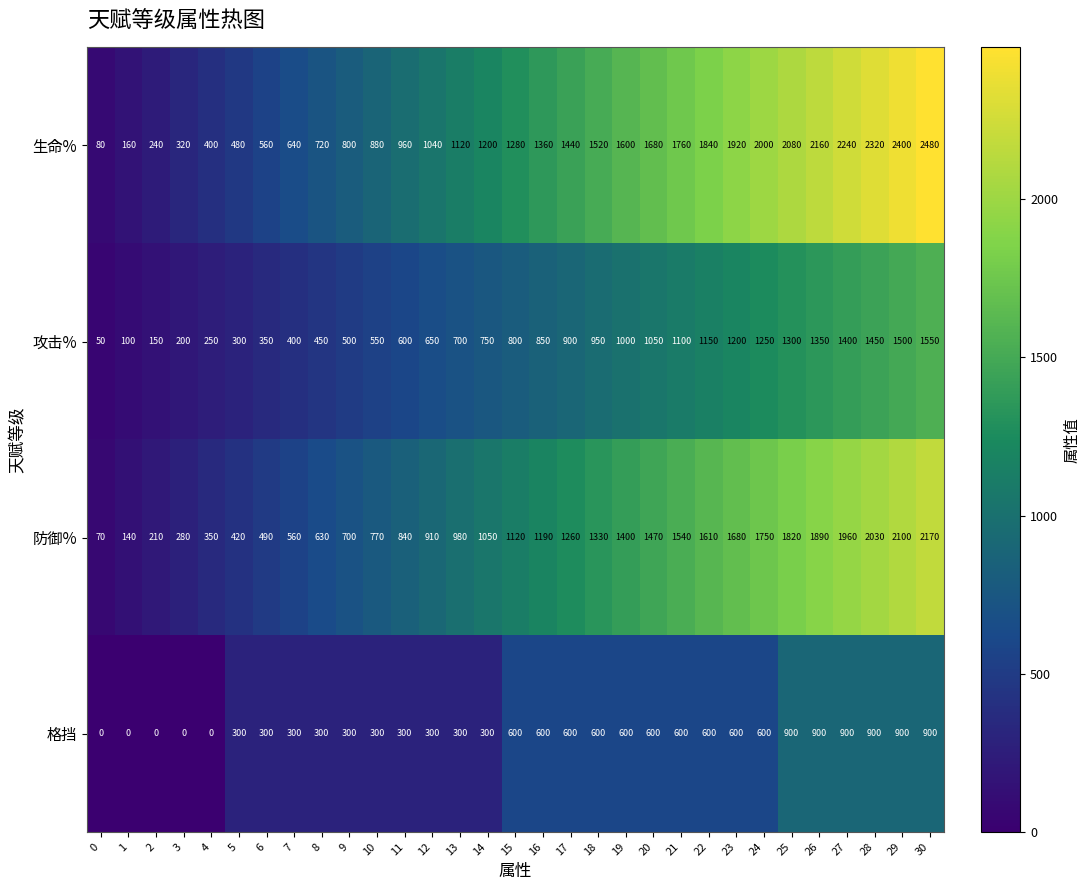

What is the total value across all series at 6?

1700